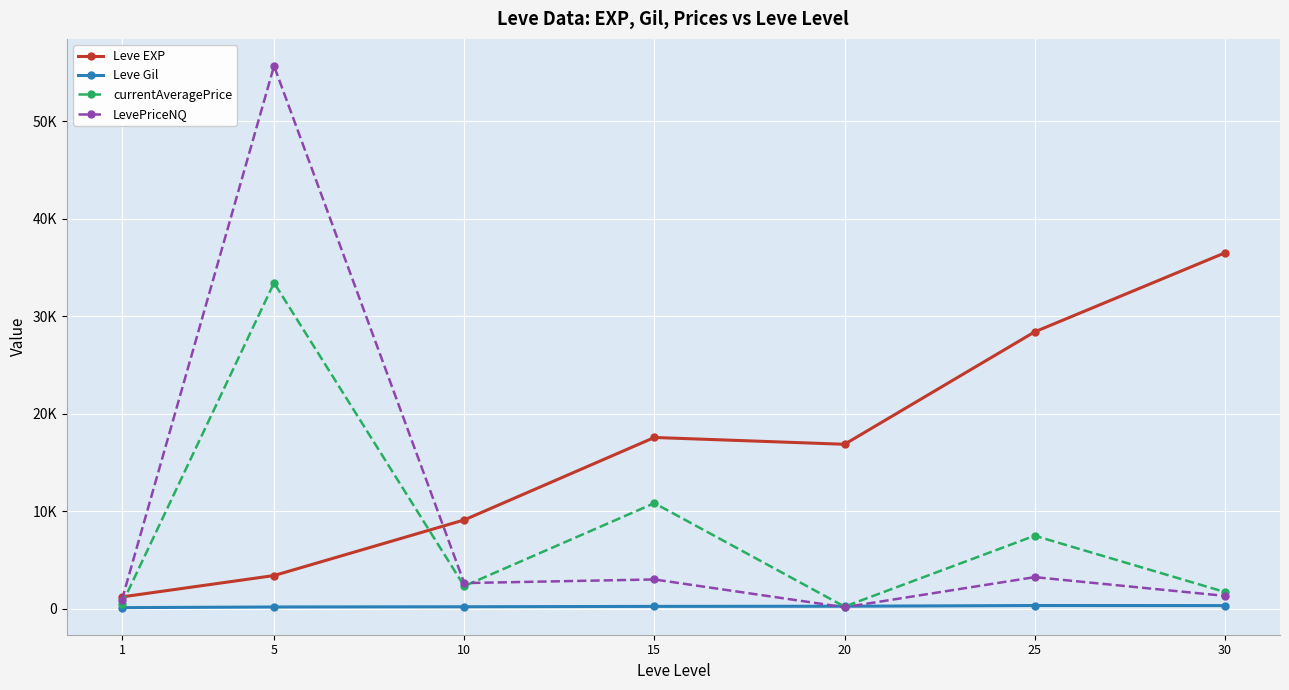

Is this an area chart (filled region under the line)?

No